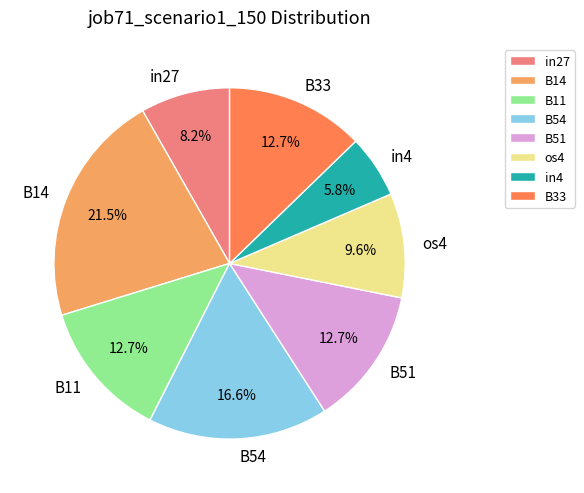

To the nearest percent, what is the difference between the in4 and B33 slice percentages?

7%